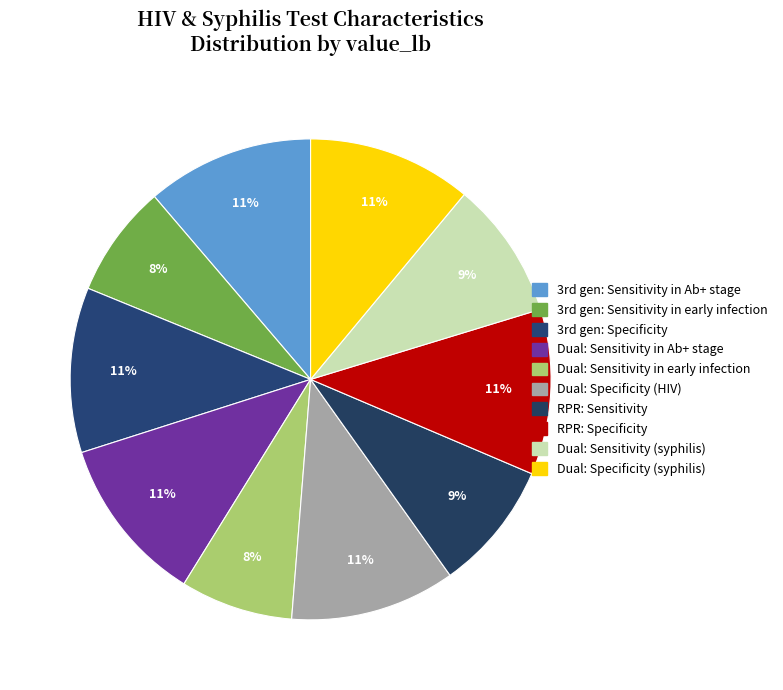

What is the change in value from Dual: Sensitivity in early infection to RPR: Specificity?

+0.3